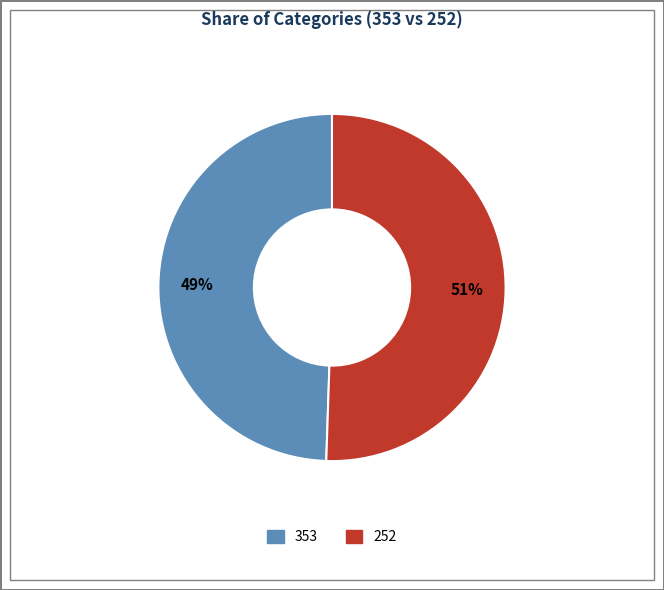

True or false: 353 accounts for 49% of the total.

True